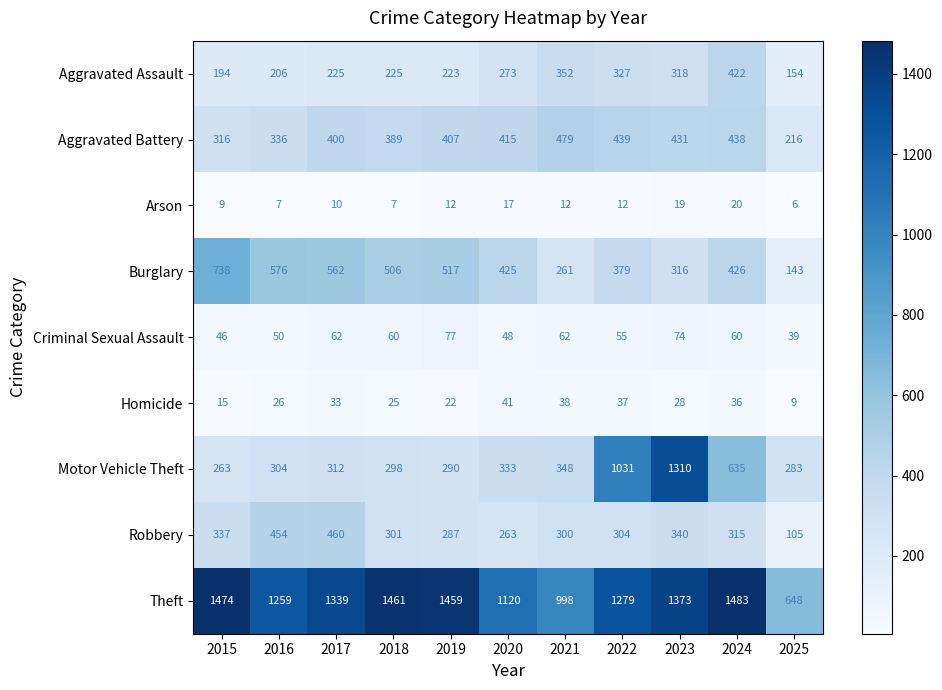

How many values in the Arson series are below 12?

5